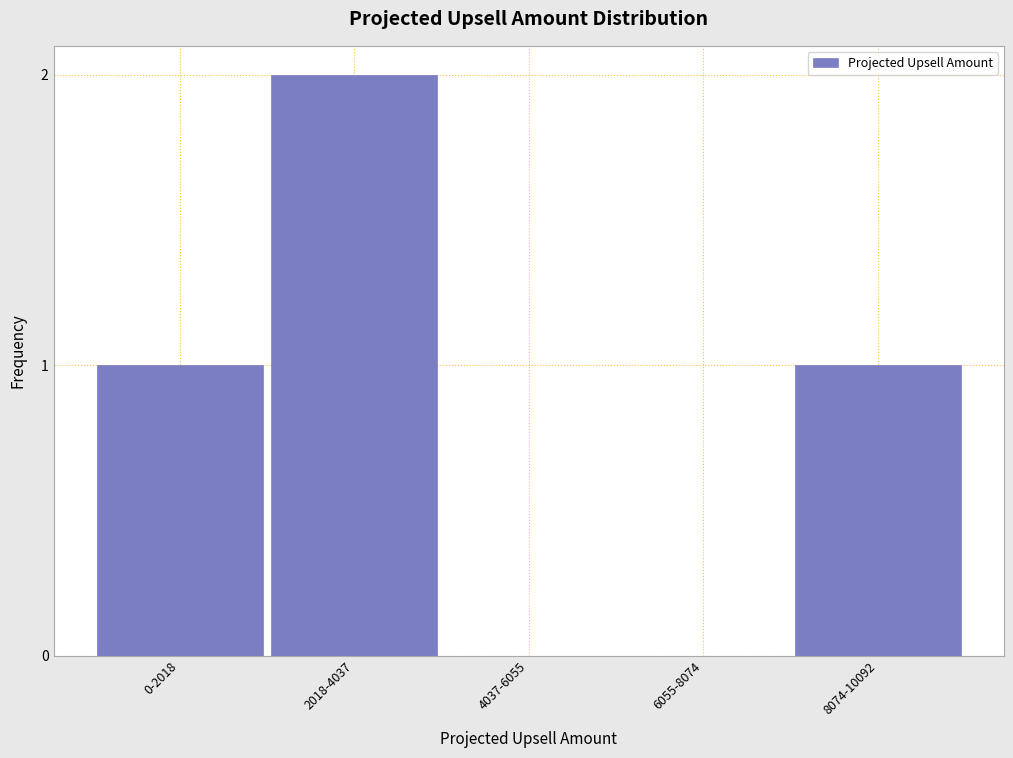

Reading left to right, extract all data points from this chart.

0-2018=1	2018-4037=2	4037-6055=0	6055-8074=0	8074-10092=1